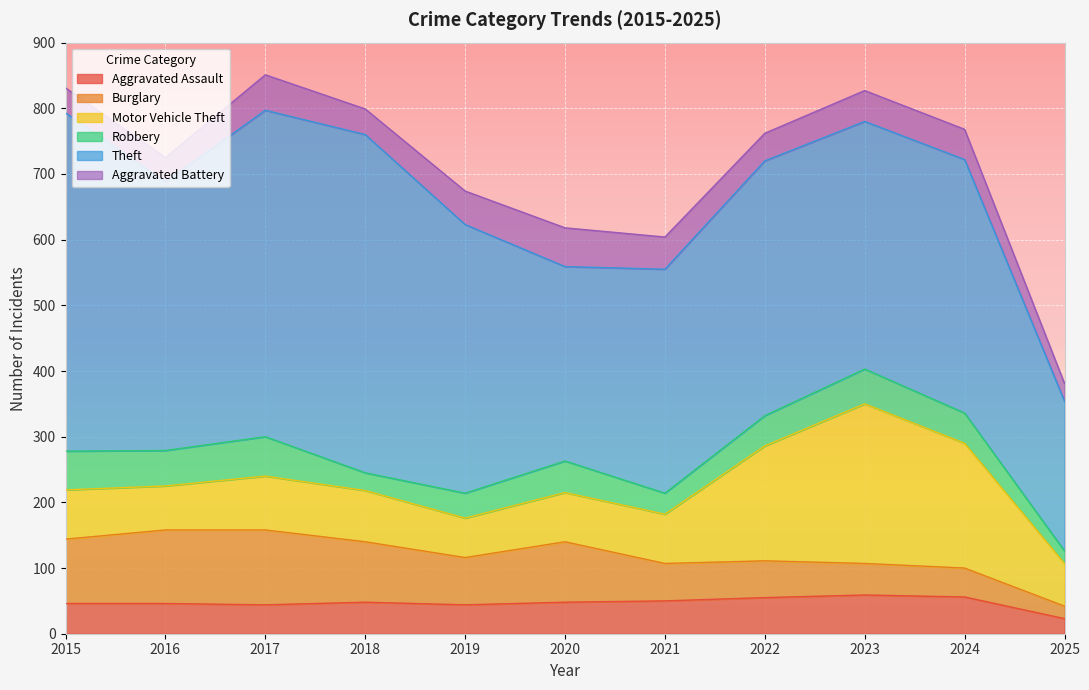

What is the difference between the maximum and second lowest values in the Burglary series?

70